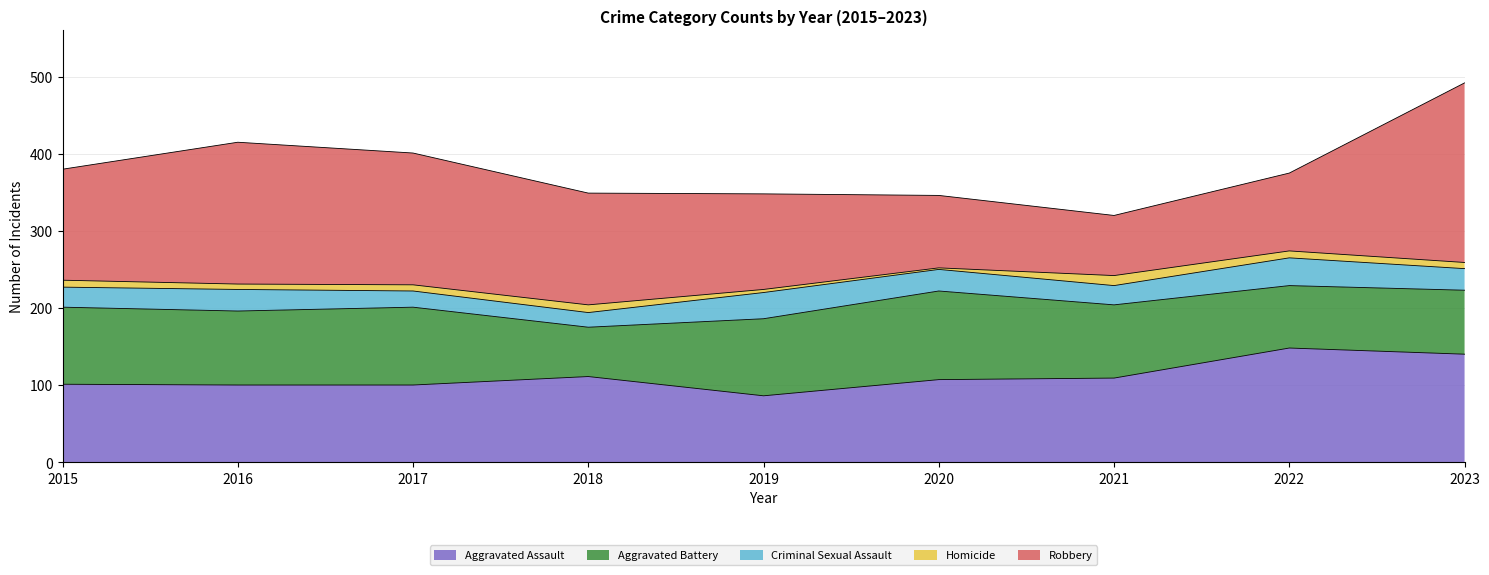

Reading left to right, extract all data points from this chart.

Aggravated Assault: 101	100	100	111	86	107	109	148	140
Aggravated Battery: 100	96	101	64	100	115	95	81	83
Criminal Sexual Assault: 26	28	21	19	34	28	25	36	28
Homicide: 9	7	8	10	4	2	13	9	8
Robbery: 144	184	171	145	124	94	78	101	233